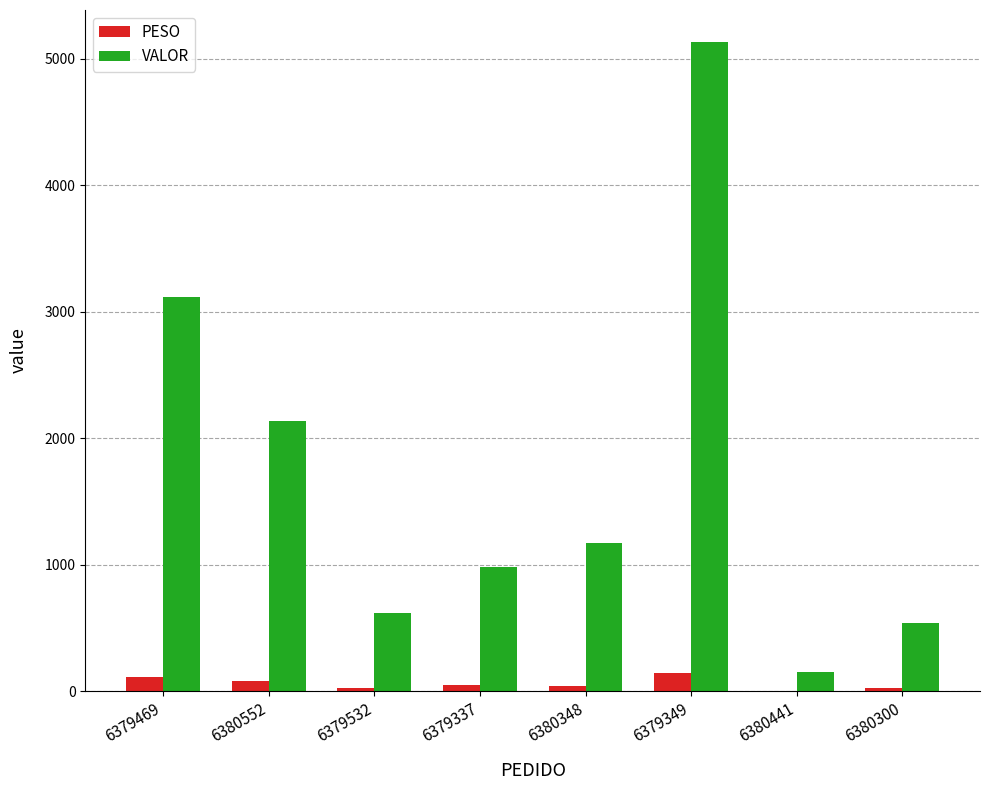

What is the maximum value for VALOR?

5129.9